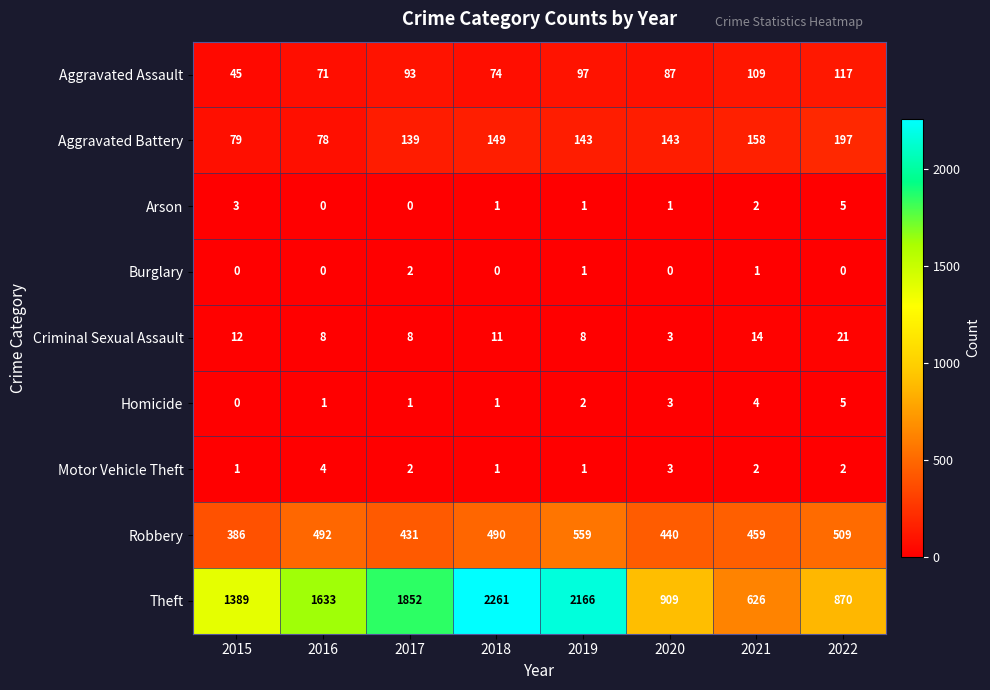

The Aggravated Assault series shows 35 at 2019. True or false?

False